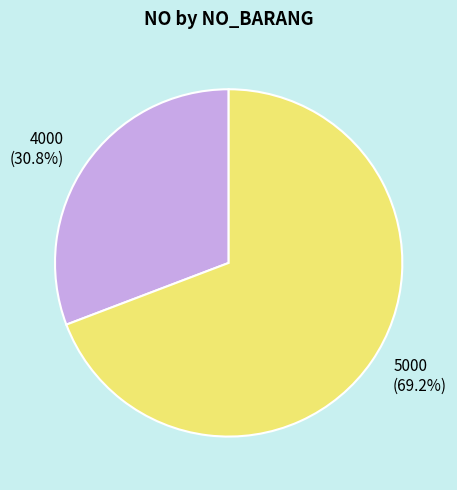

To the nearest percent, what is the average slice percentage?

50%